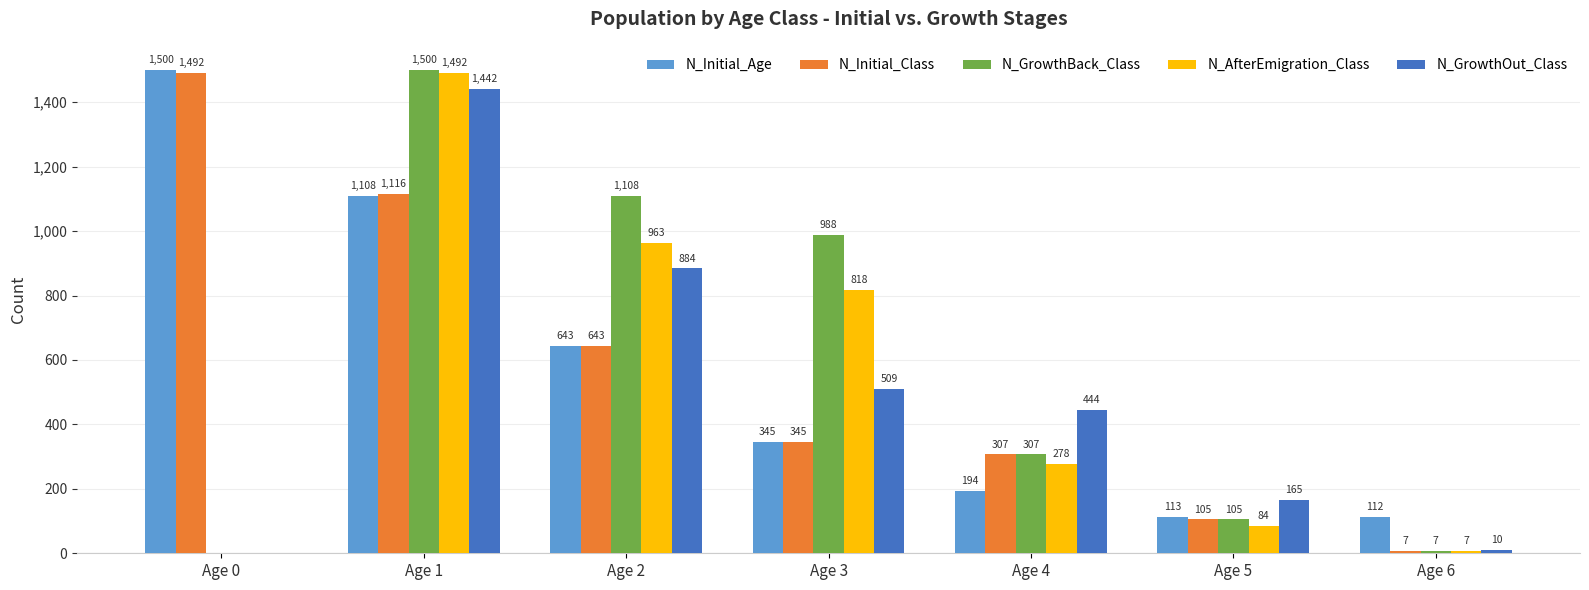

Which series has the widest spread of values?

N_GrowthBack_Class